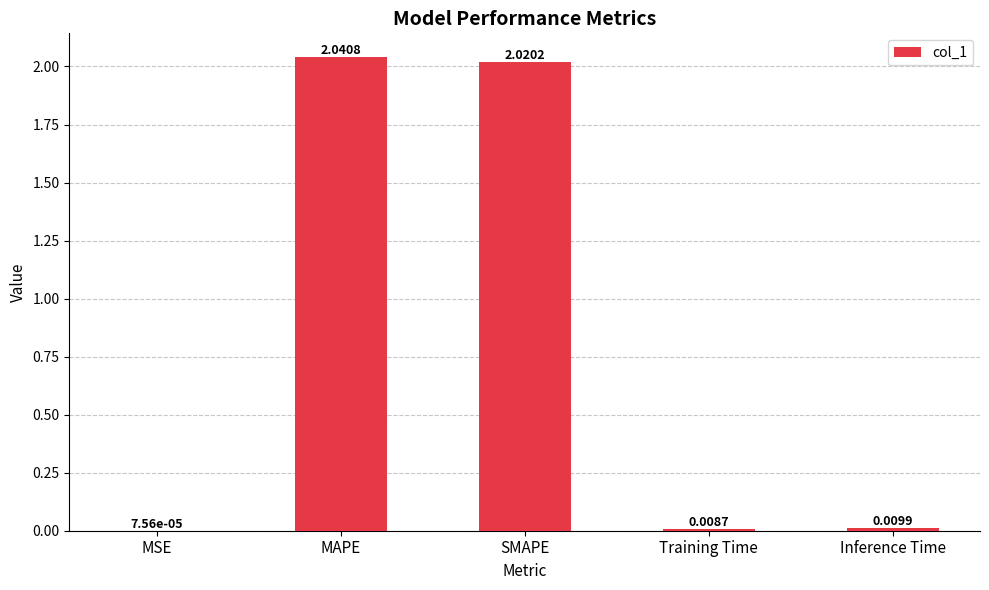

Which category has the highest value across all series?

MAPE